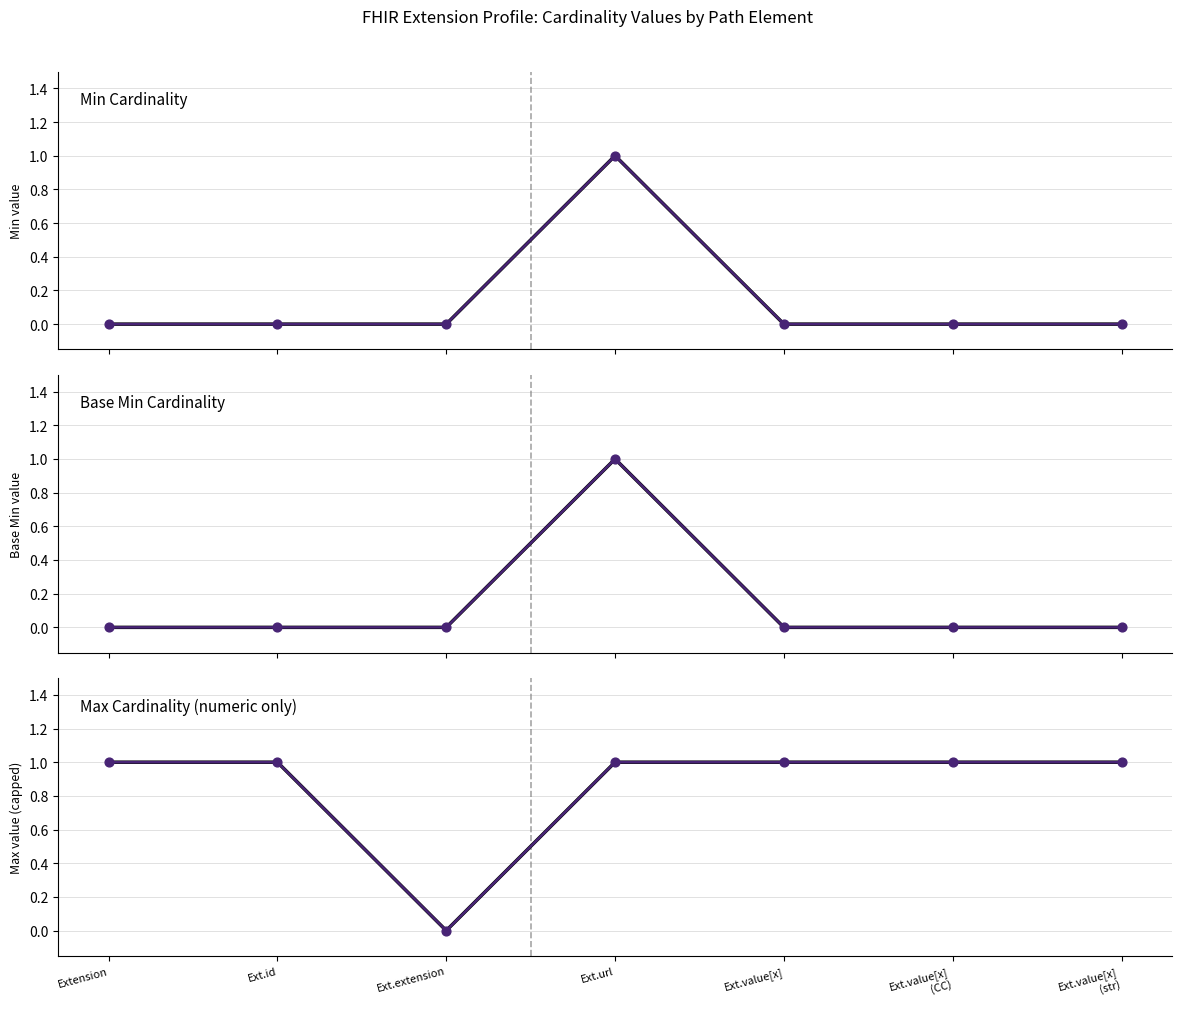

At how many categories does at least one series exceed 0?

6